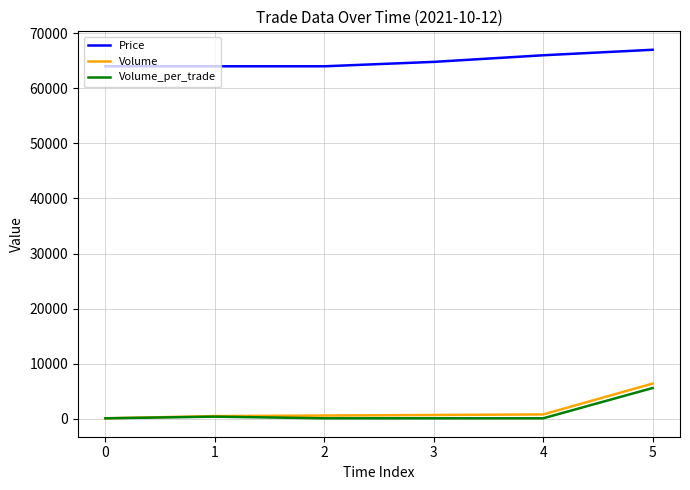

How many lines are shown in the chart?

3